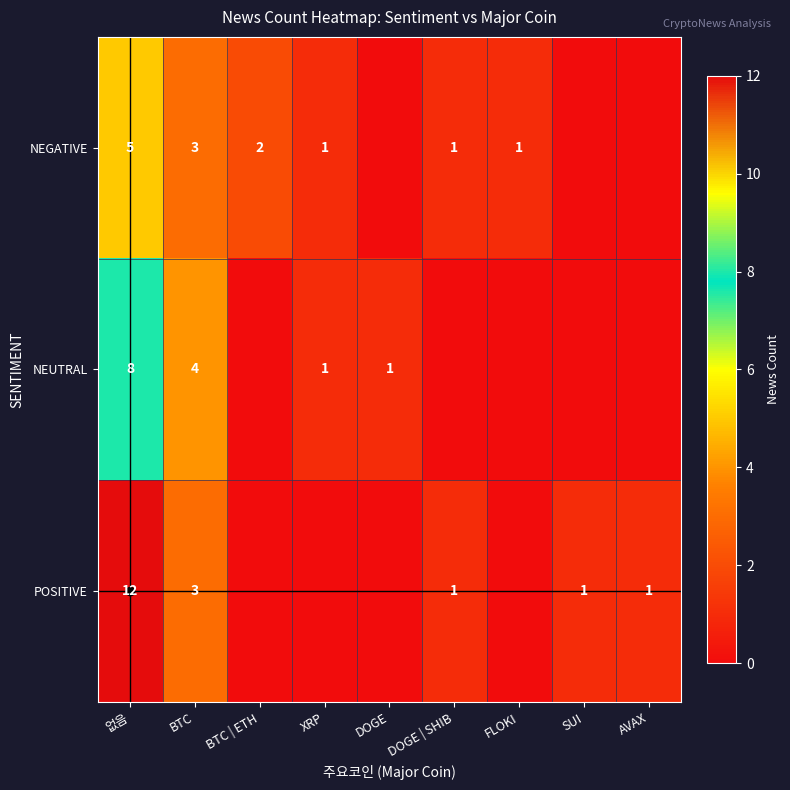

Rank the series at DOGE | SHIB from highest to lowest value.

NEGATIVE, POSITIVE, NEUTRAL